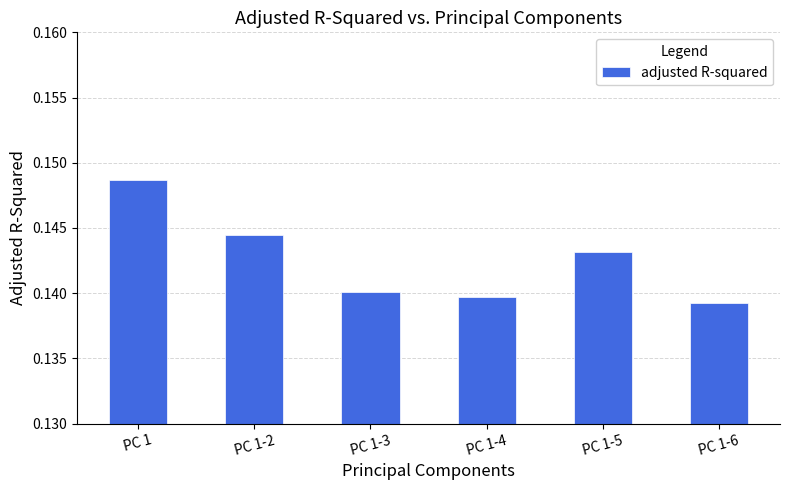

How many distinct data groups are displayed?

1